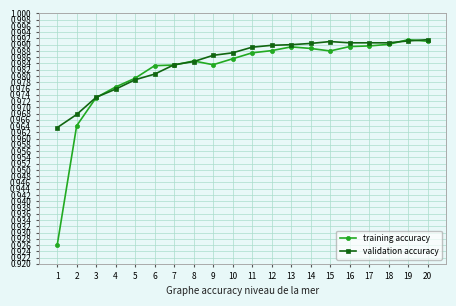

Count the validation accuracy values in the range 0 to 1.

20